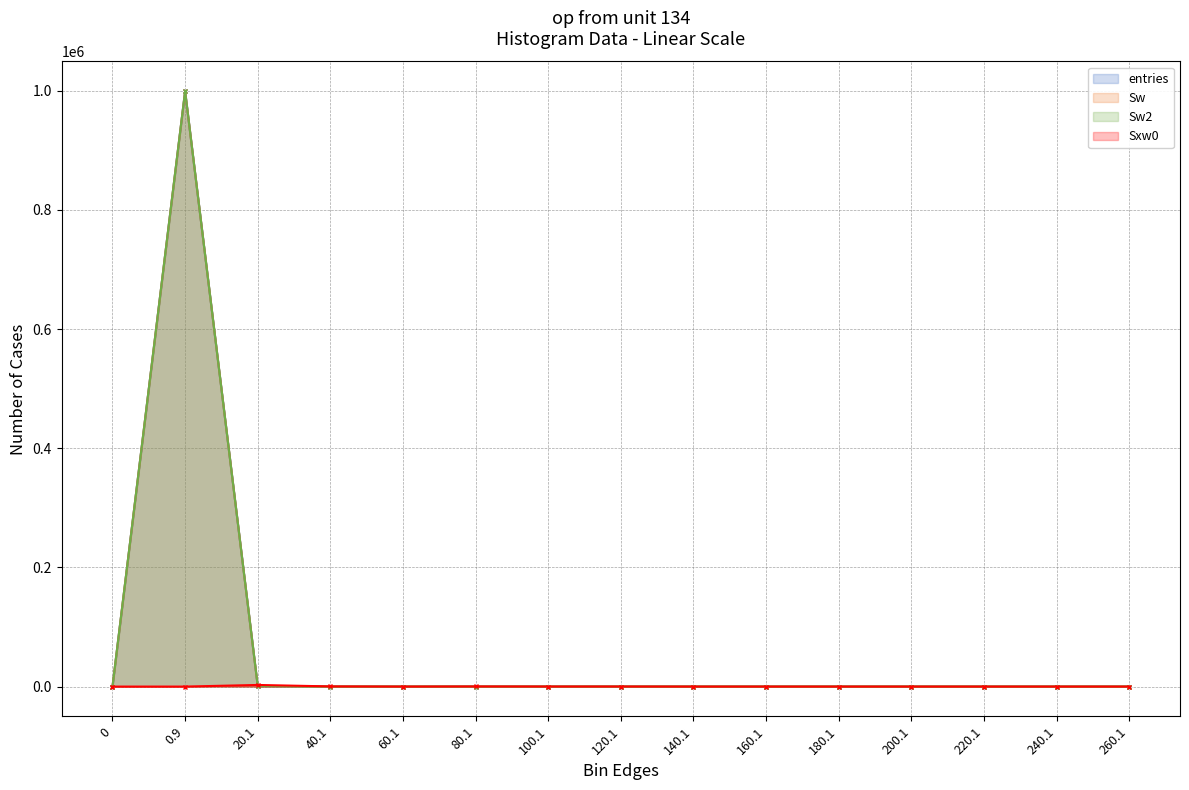

How many series are shown in this chart?

4